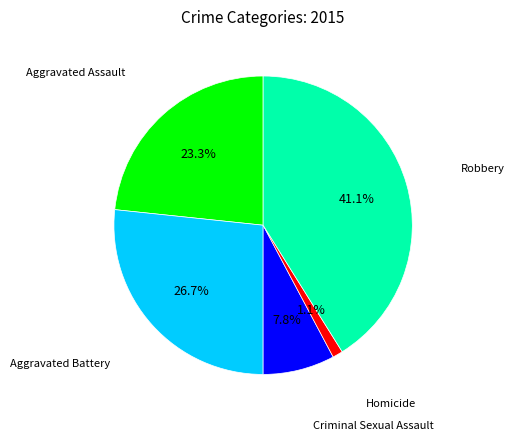

Is there any slice that represents more than half of the pie?

No